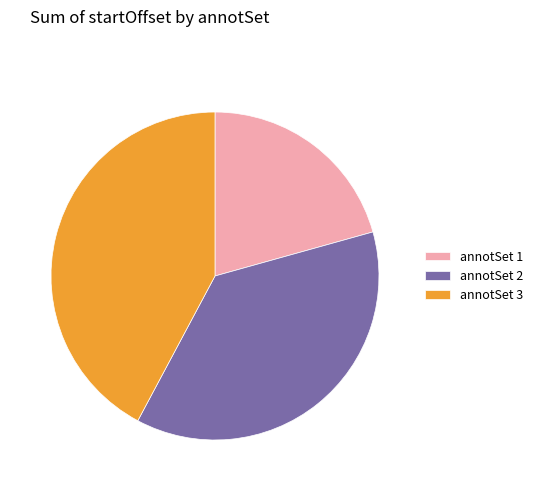

Is the sum of annotSet 2 and annotSet 1 greater than half?

Yes